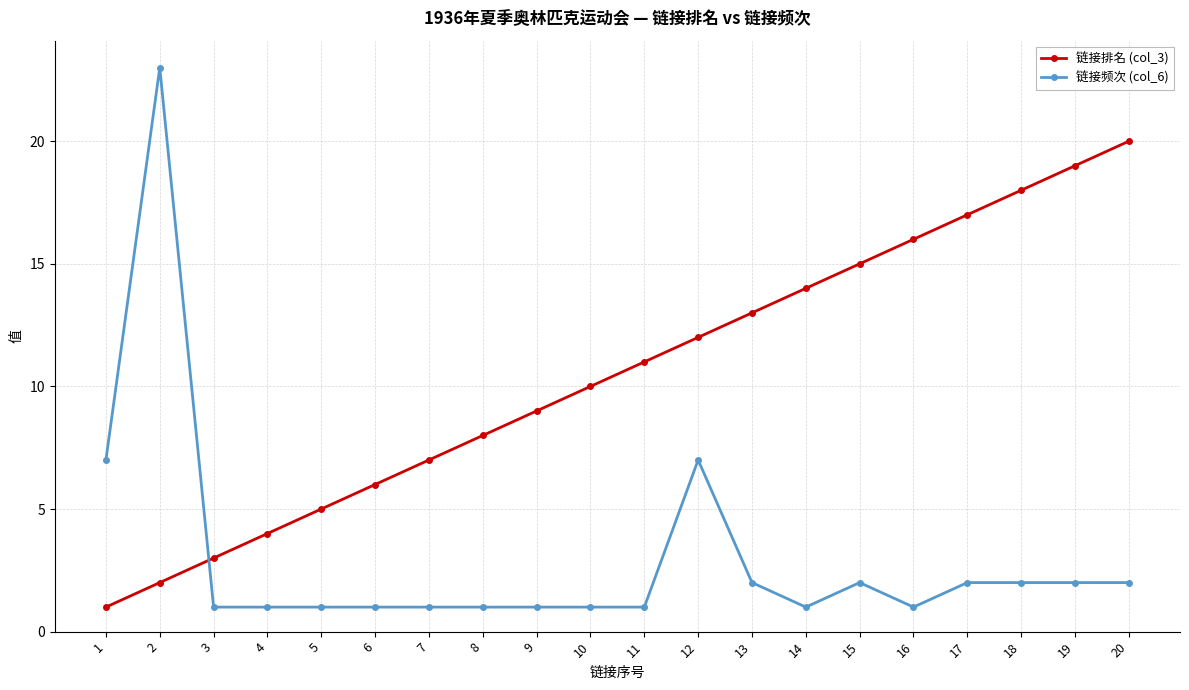

Reading left to right, list all the values displayed in this chart.

链接排名 (col_3): 1	2	3	4	5	6	7	8	9	10	11	12	13	14	15	16	17	18	19	20
链接频次 (col_6): 7	23	1	1	1	1	1	1	1	1	1	7	2	1	2	1	2	2	2	2